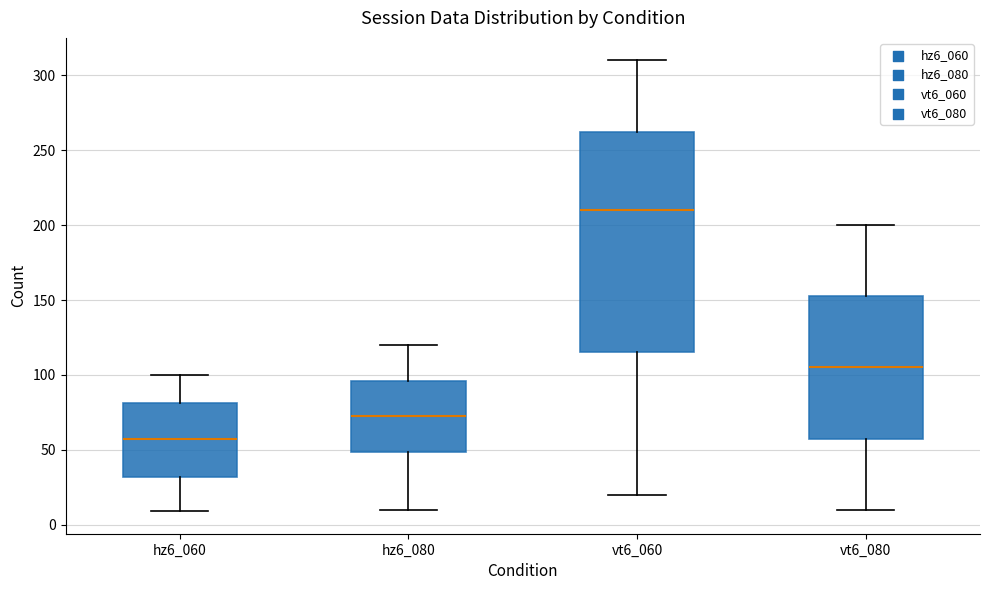

Reading left to right, transcribe this box plot: for each box, give where its median line is, the range the box spans, and where its two whiskers end, as read against the y-axis. The values are not printed on the chart, so give them approximately, as read against the axis.

hz6_060: median 55, box 30 to 80, whiskers 10 to 100
hz6_080: median 75, box 50 to 95, whiskers 10 to 120
vt6_060: median 210, box 115 to 265, whiskers 20 to 310
vt6_080: median 105, box 60 to 155, whiskers 10 to 200